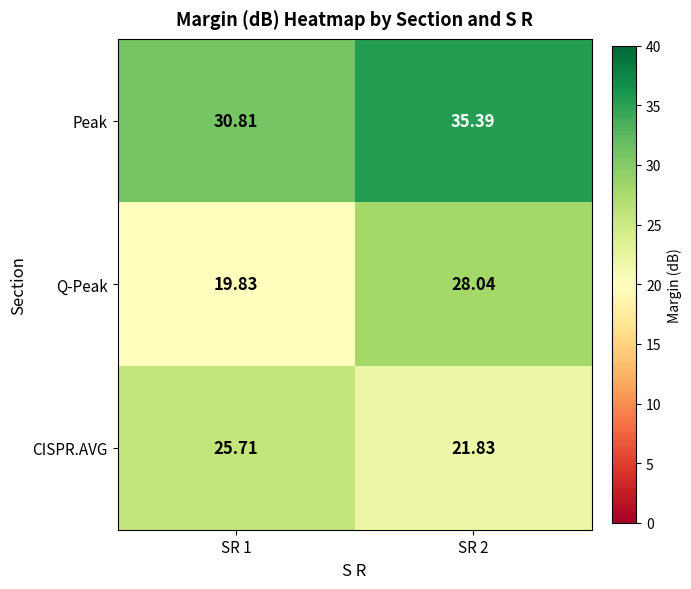

Which category has the lowest value across all series?

SR 1